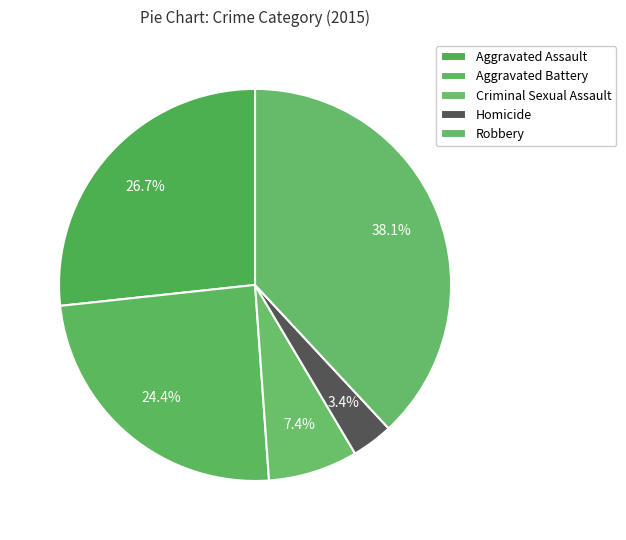

What percentage is NOT represented by Aggravated Assault?

73.3%